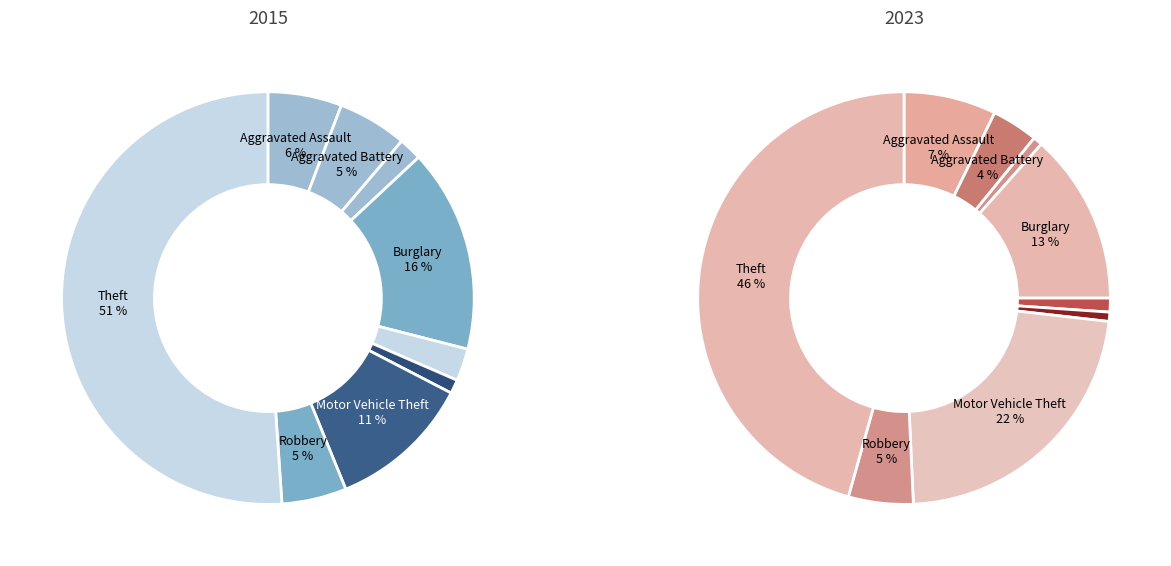

To the nearest percent, what is the difference between the Motor Vehicle Theft and Aggravated Battery slice percentages?

19%